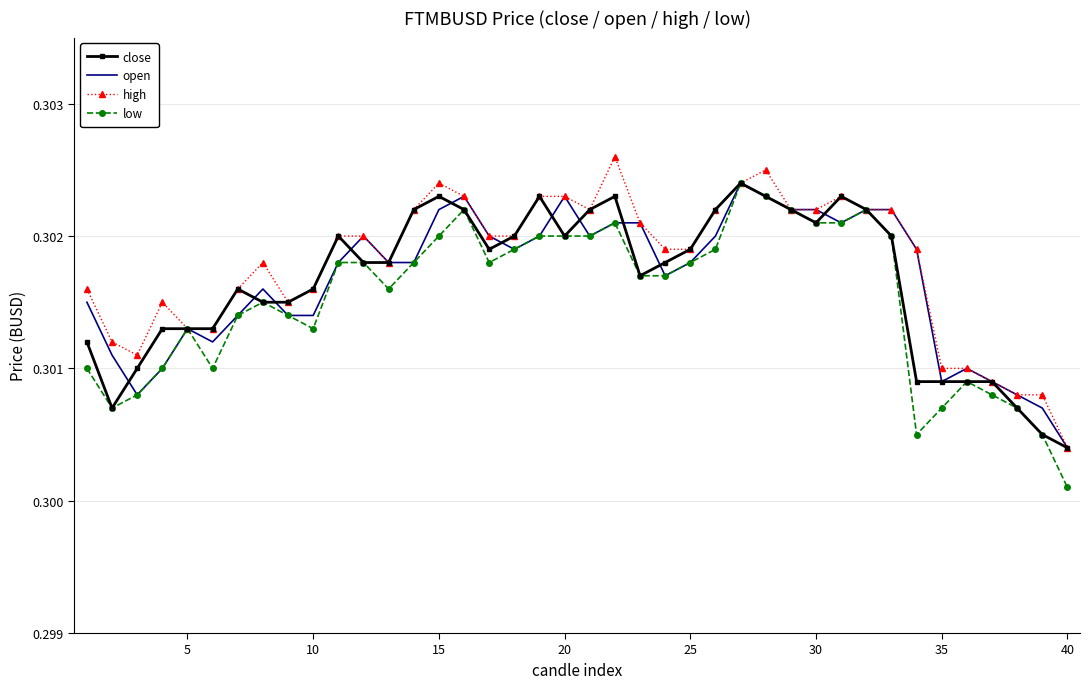

What are all the series names shown in the legend?

close, open, high, low